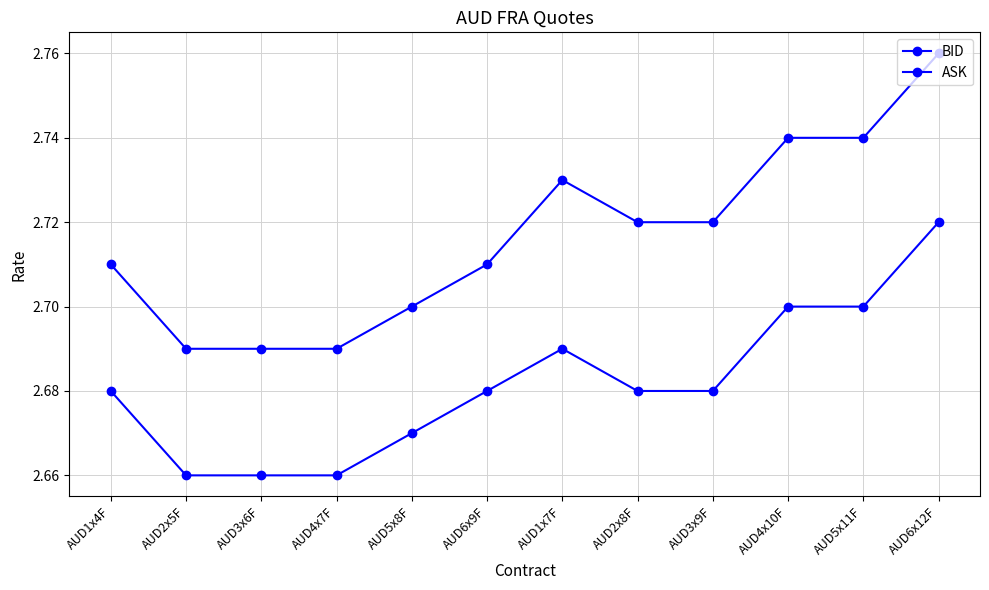

Which series changed the most between AUD6x9F and AUD1x7F?

ASK